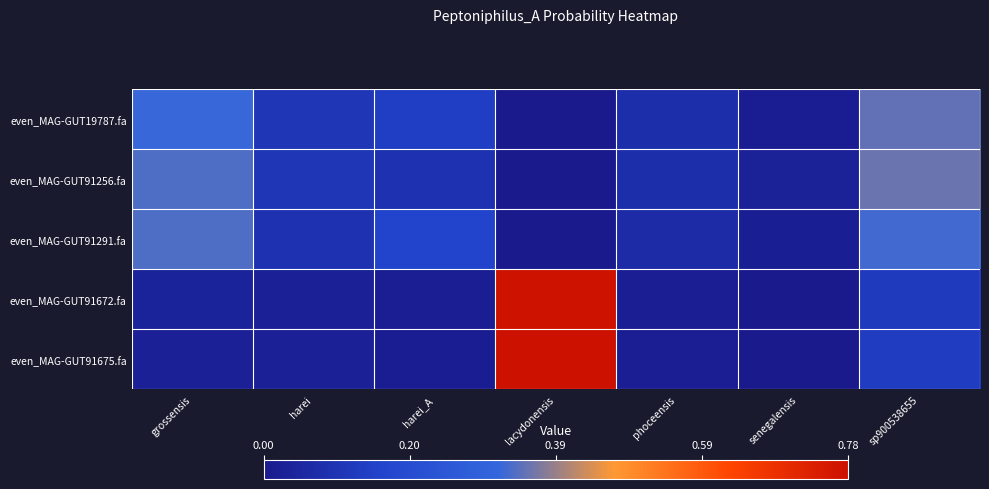

Which has a higher value, grossensis or sp900538655?

sp900538655